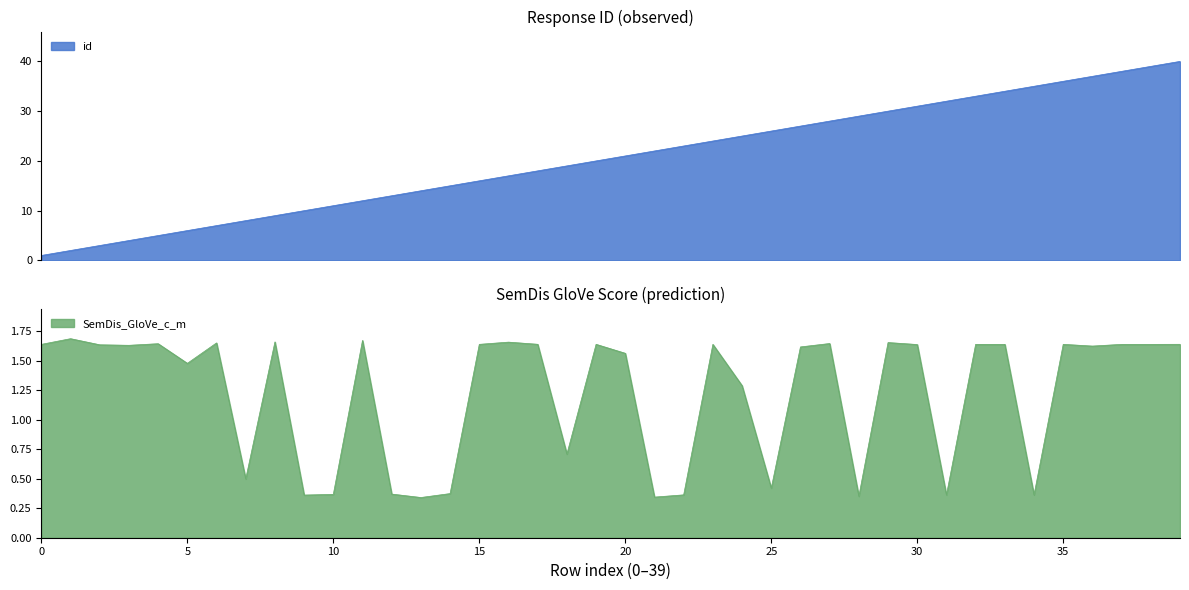

What are all the series names shown in the legend?

id, SemDis_GloVe_c_m